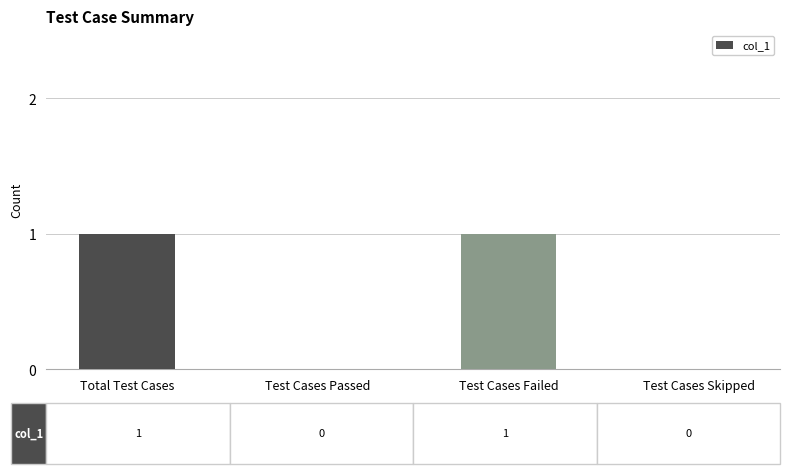

Reading left to right, transcribe all the data shown in this chart.

1	0	1	0